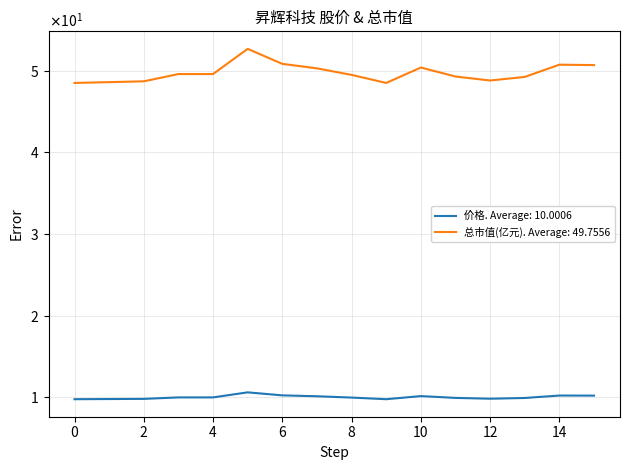

Reading left to right, list all the values displayed in this chart.

价格: 9.8	9.8	9.8	10.0	10.0	10.6	10.2	10.1	9.9	9.8	10.1	9.9	9.8	9.9	10.2	10.2
总市值(亿元): 48.5	48.6	48.7	49.6	49.6	52.7	50.9	50.3	49.5	48.5	50.4	49.3	48.8	49.2	50.8	50.7